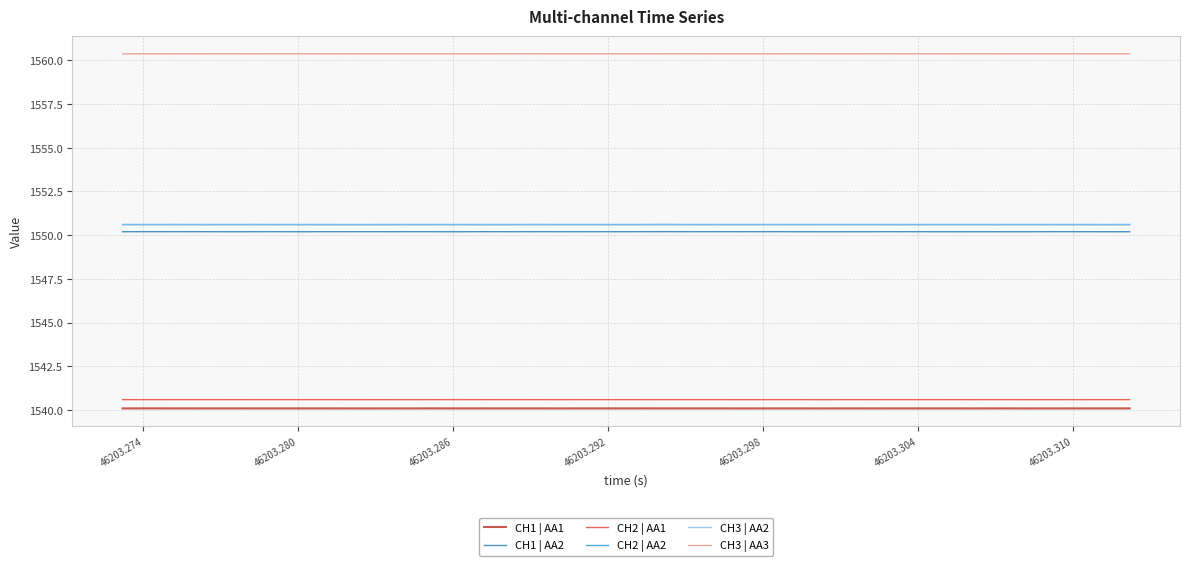

Is this an area chart (filled region under the line)?

No